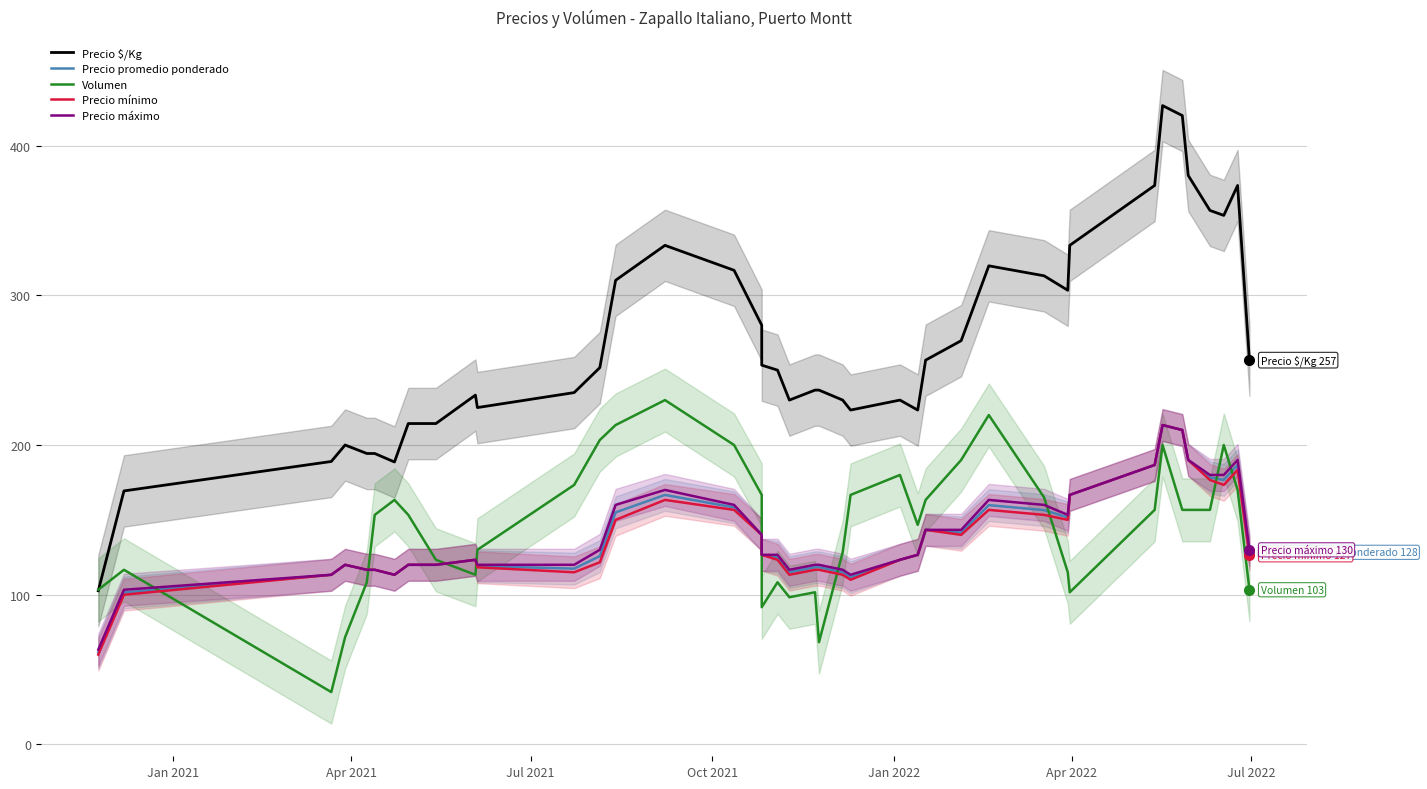

How many values in the Precio mínimo series are below 126?

20